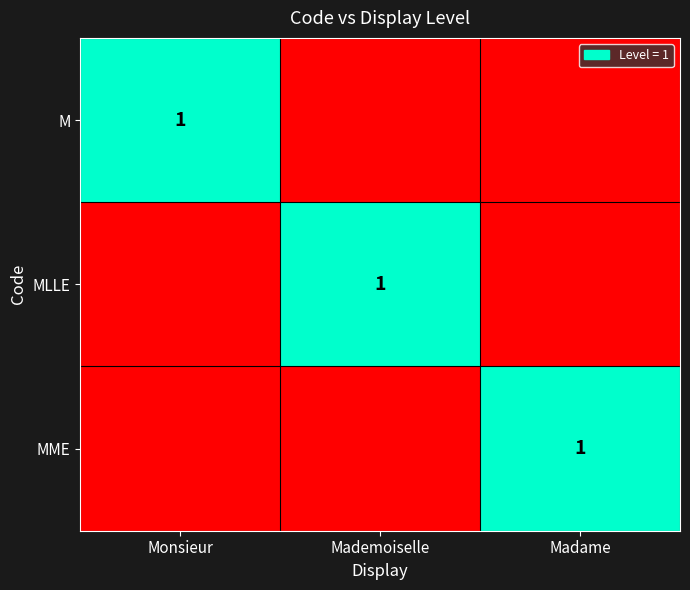

Is it true that M equals 1 at Monsieur?

True